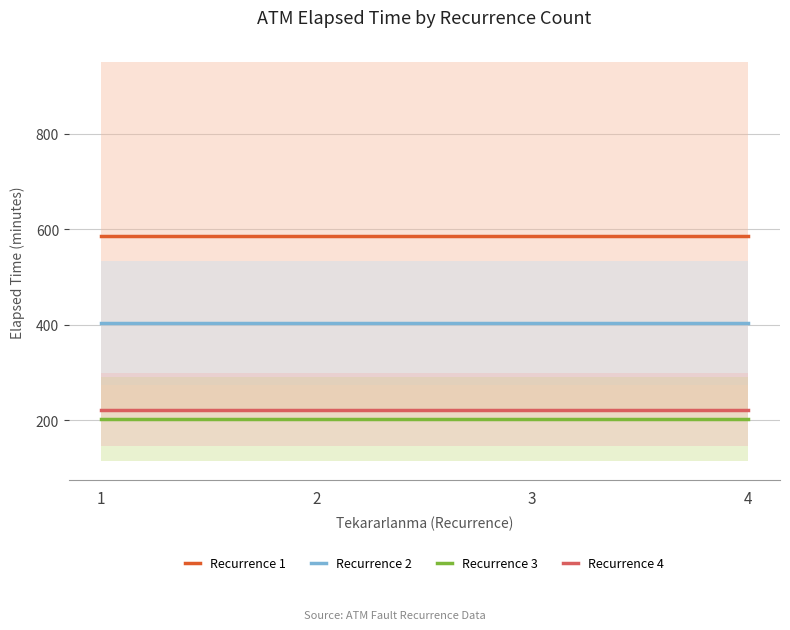

True or false: Recurrence 4 and Recurrence 3 cross at least once.

False